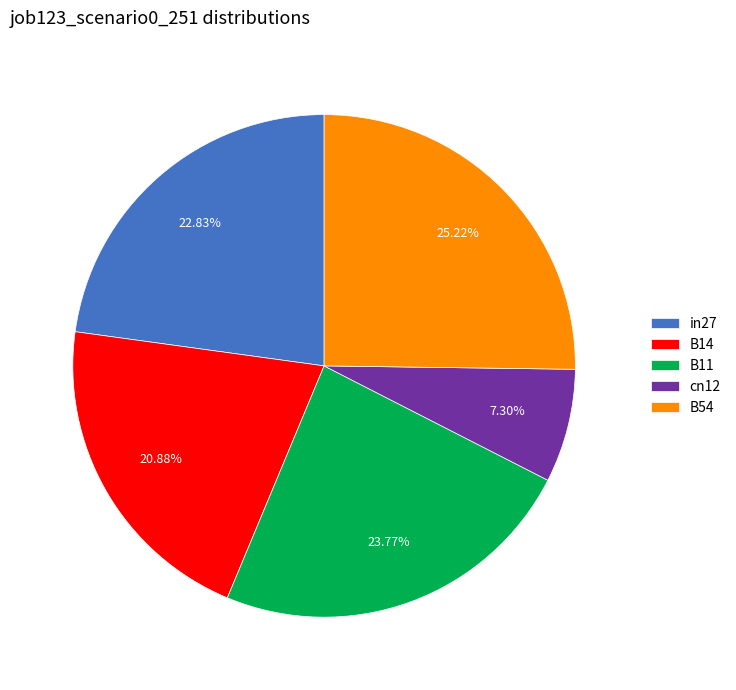

How many slices are in this pie chart?

5